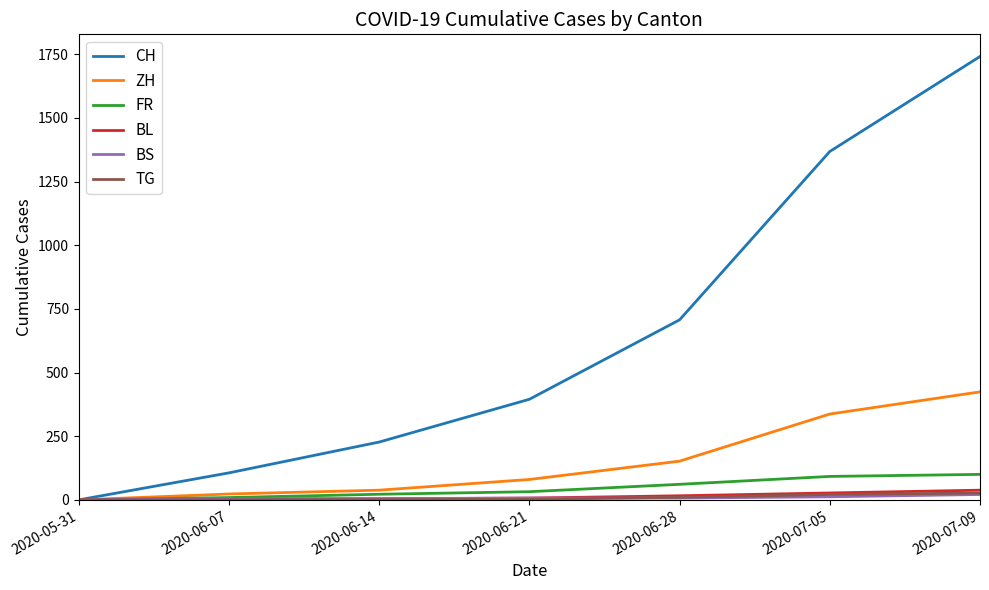

At which label does CH reach its minimum?

2020-05-31